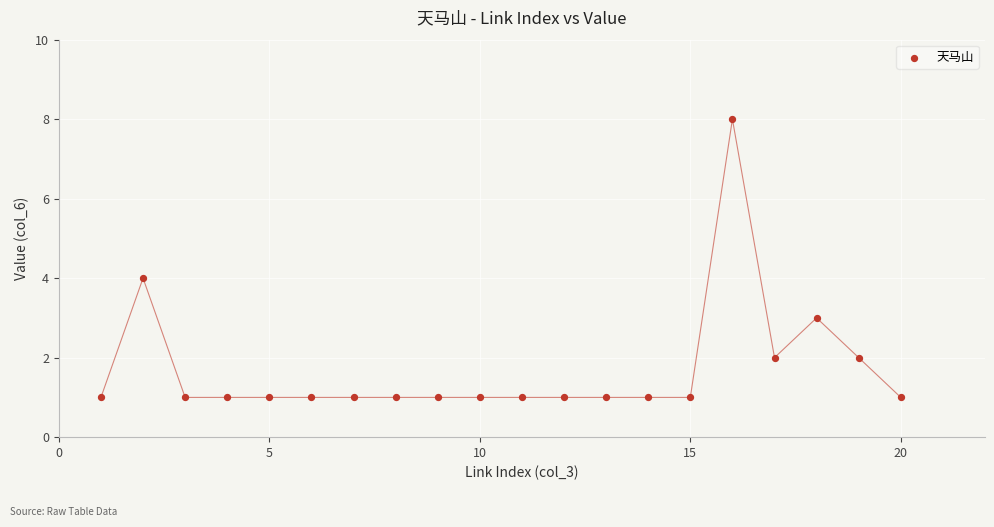

What is the range of X values (max minus min)?

19